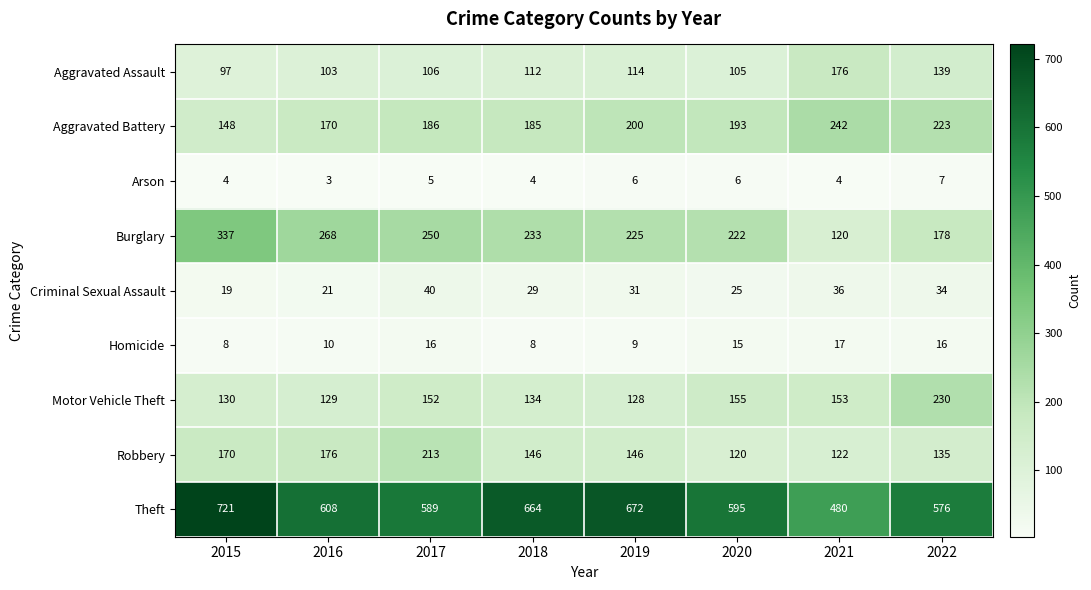

What is the sum of all Criminal Sexual Assault values?

235